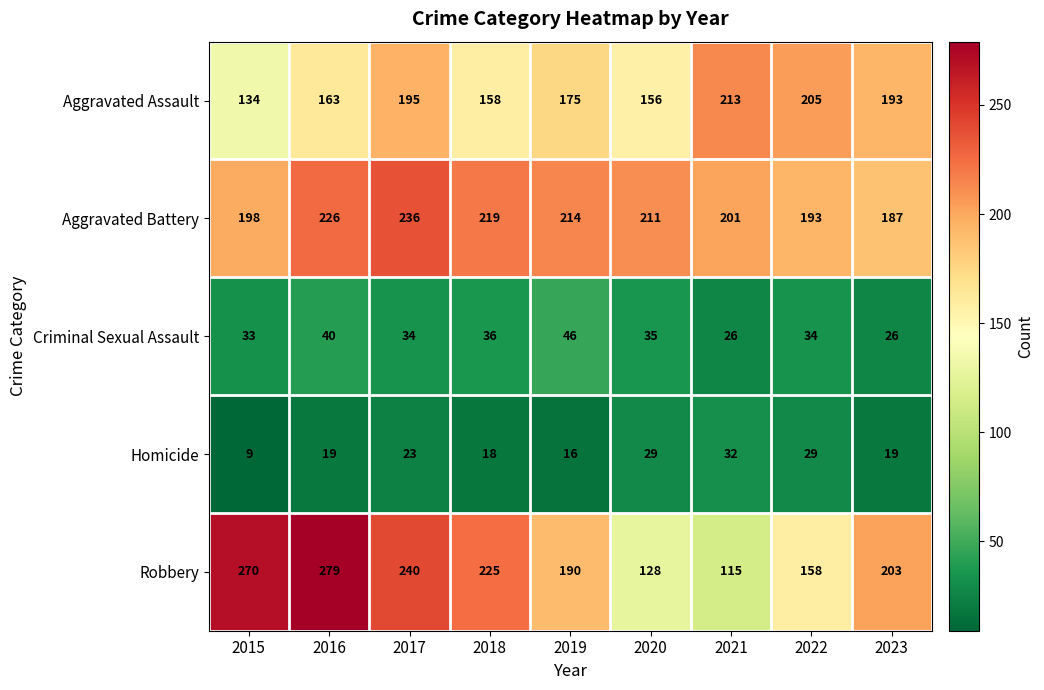

Which series has the widest spread of values?

Robbery